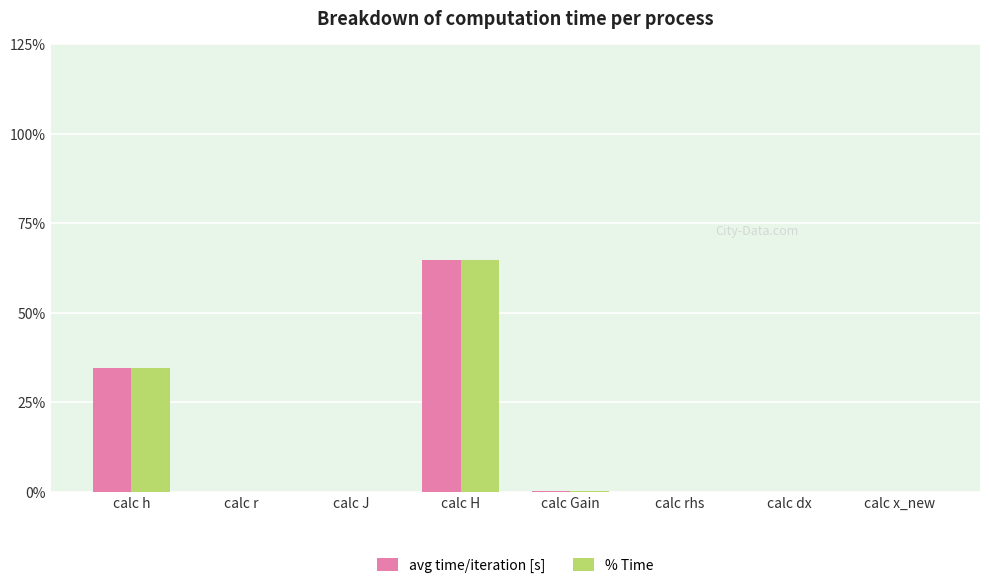

Where is % Time nearest to the value 32?

calc h